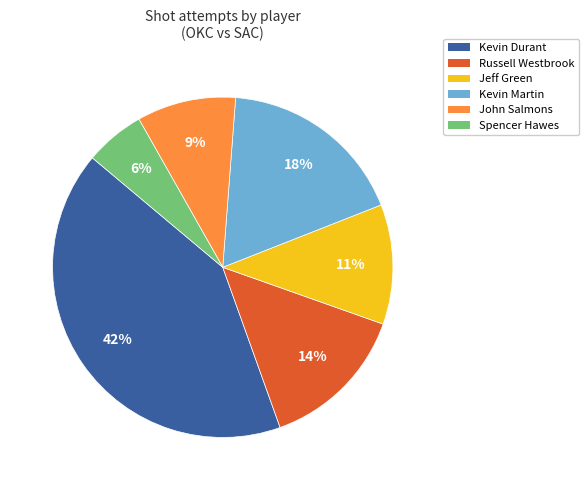

How many segments does this pie chart have?

6